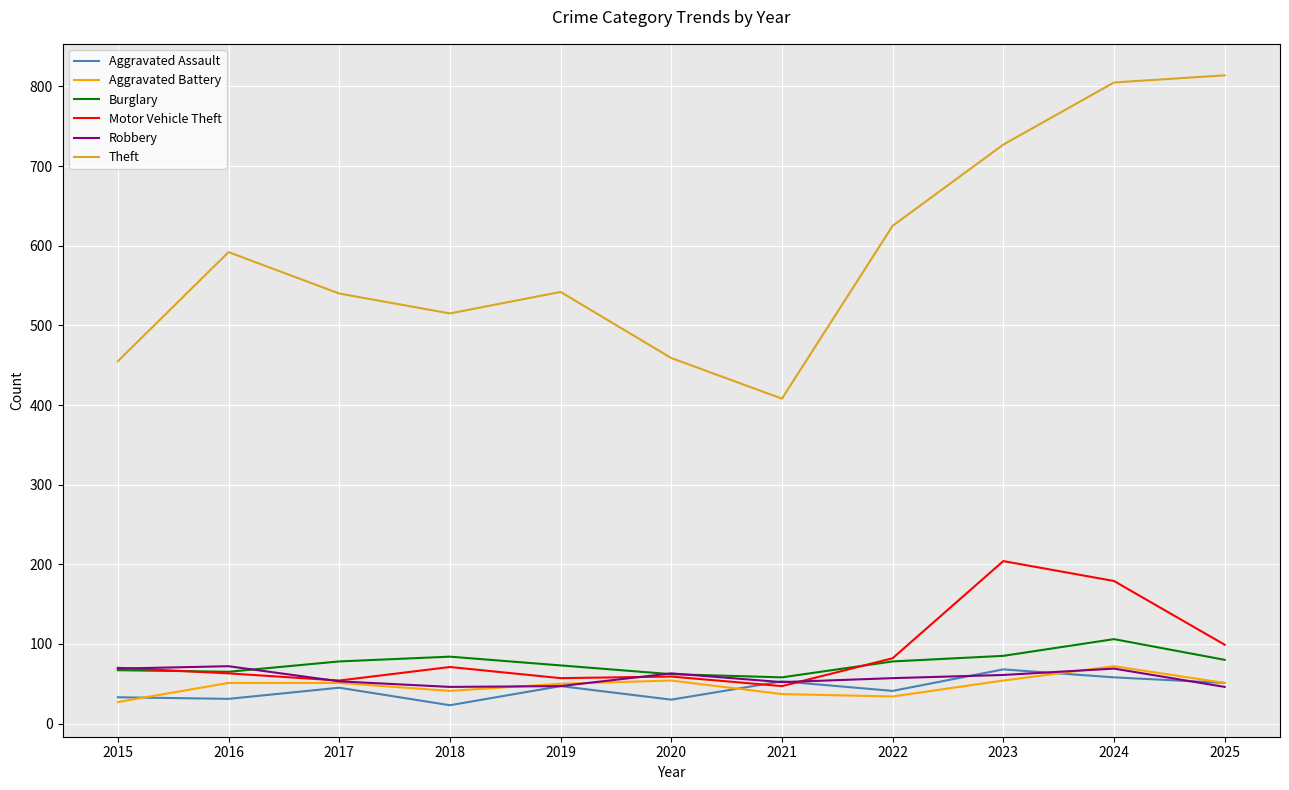

Which series has the largest total across all categories?

Theft